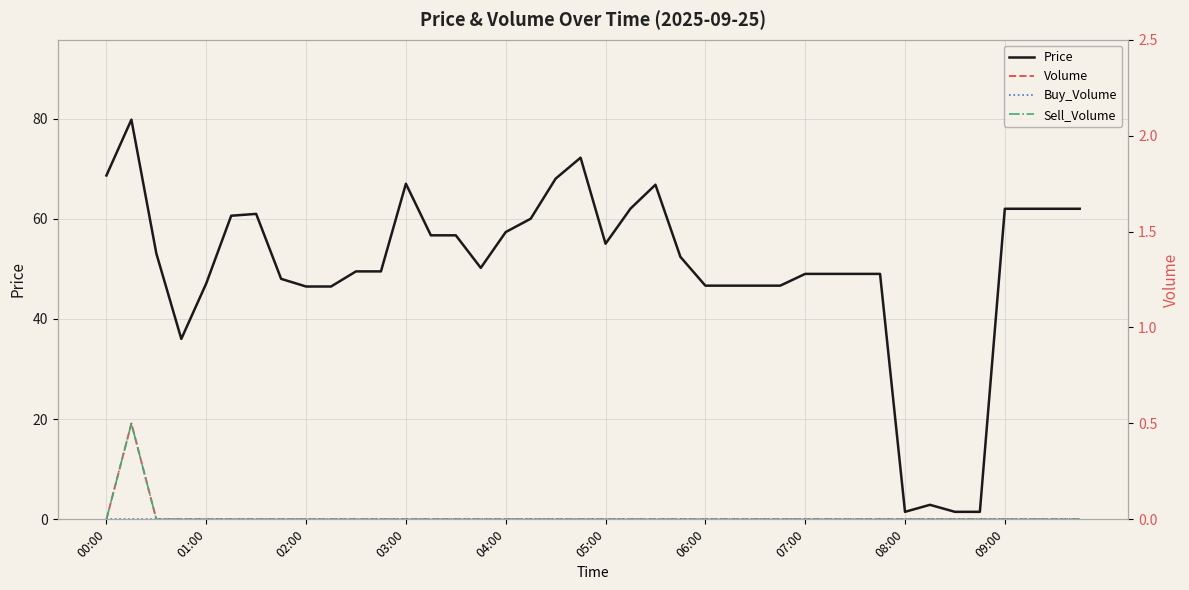

At how many categories does at least one series exceed 38?

35